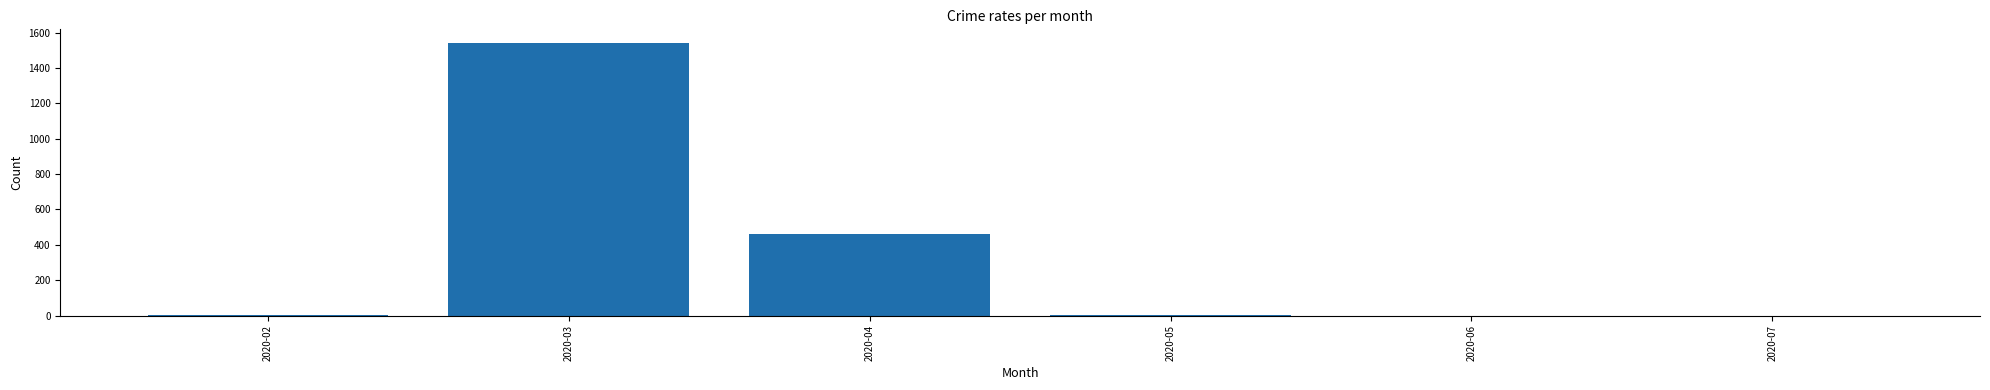

Where is the data nearest to the value 770?

2020-04